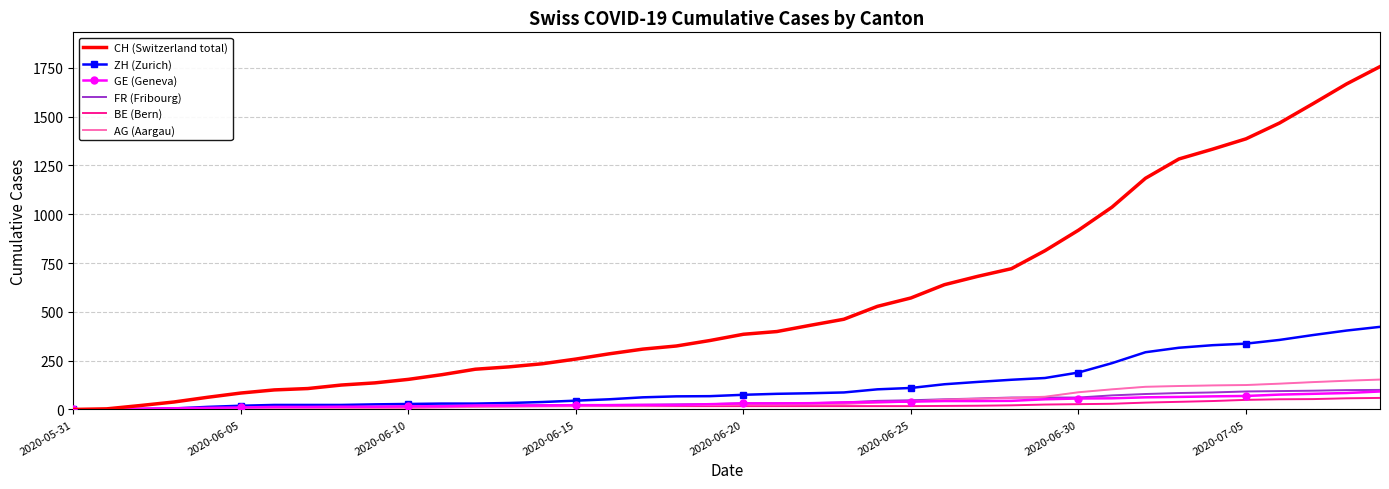

What is the maximum value shown in the chart?

1756